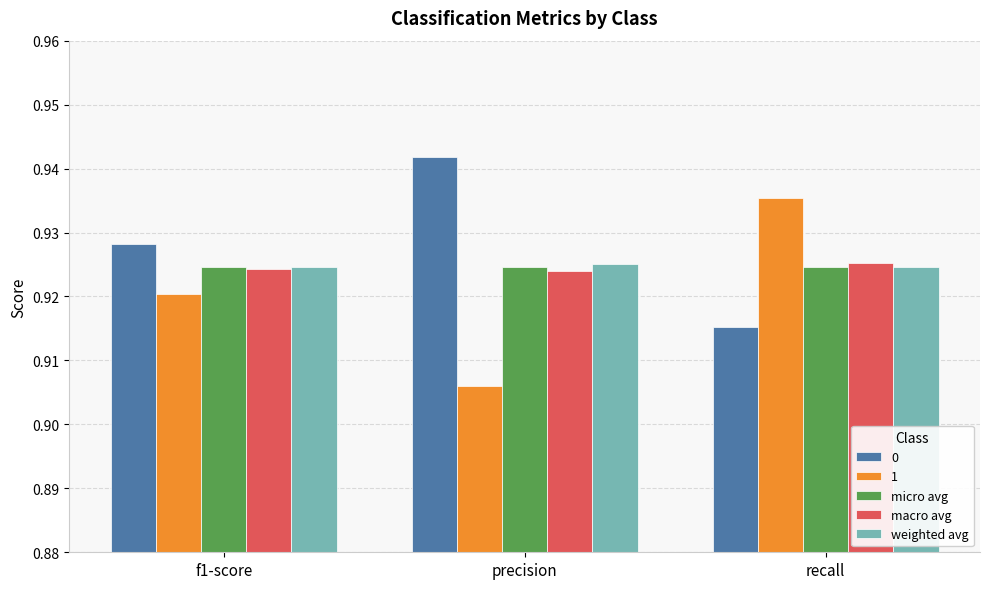

Is it true that micro avg equals 0.3 at f1-score?

False